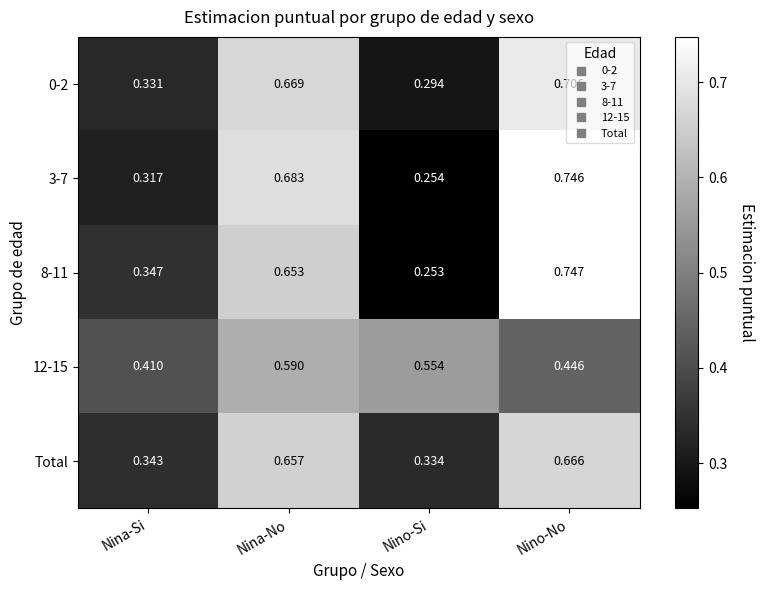

At which category is the sum across all series the highest?

Nino-No